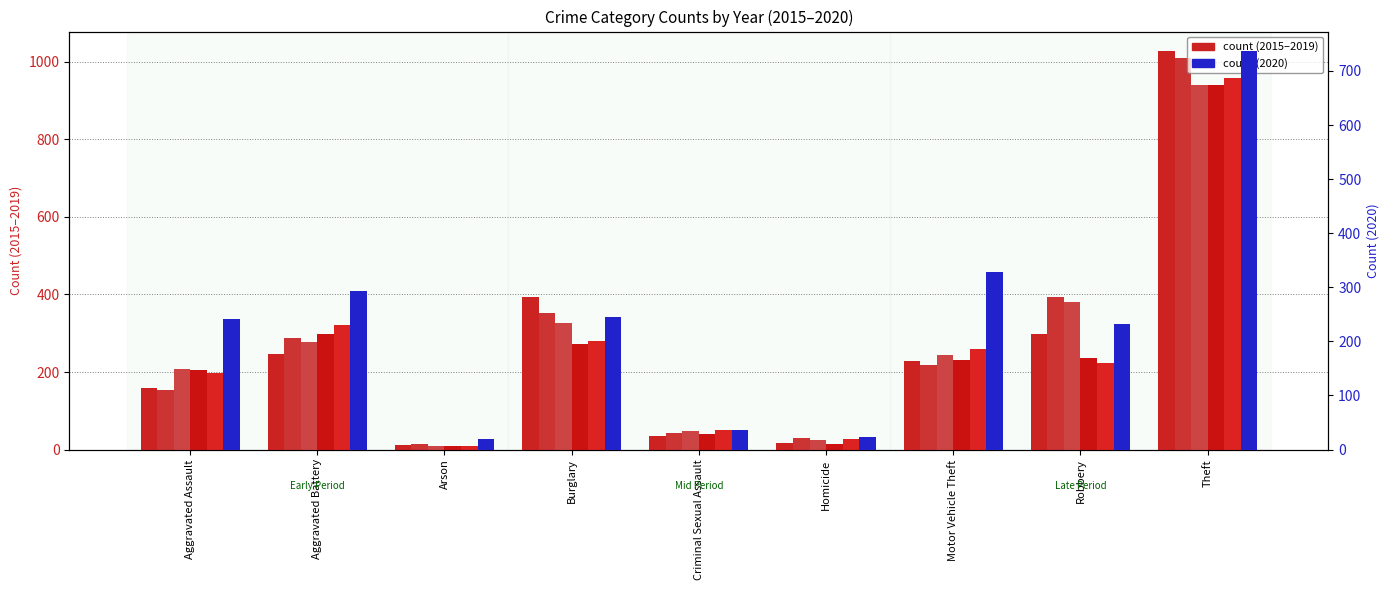

Count the number of categories in the chart.

9